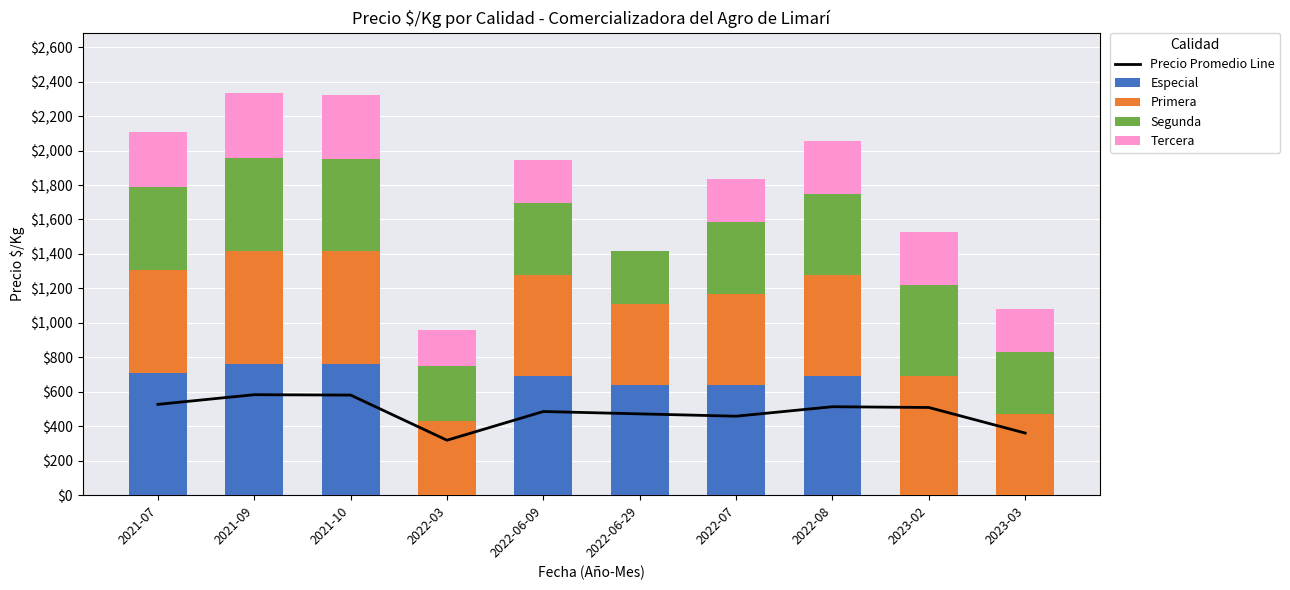

Which has a higher value, 2023-02 or 2023-03?

2023-02